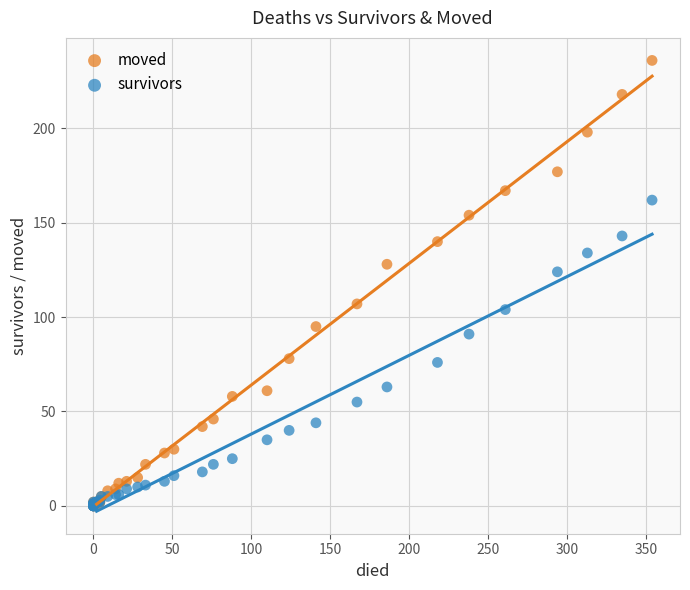

In the moved series, what Y value is closest to 118?

128